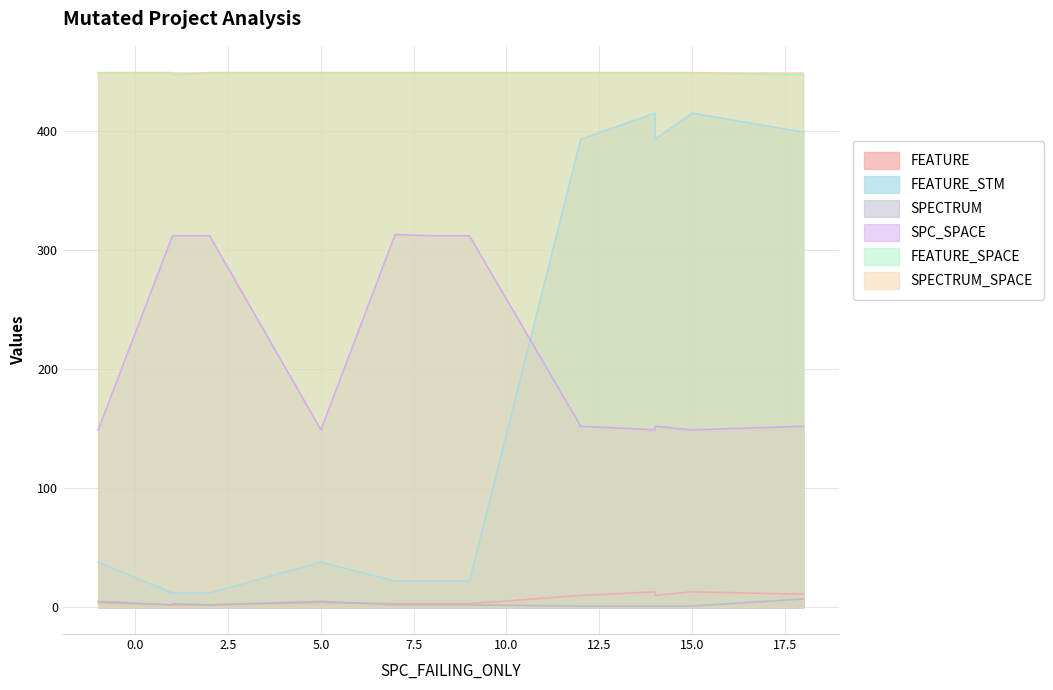

What is the difference between the FEATURE values at 1 and 7?

1